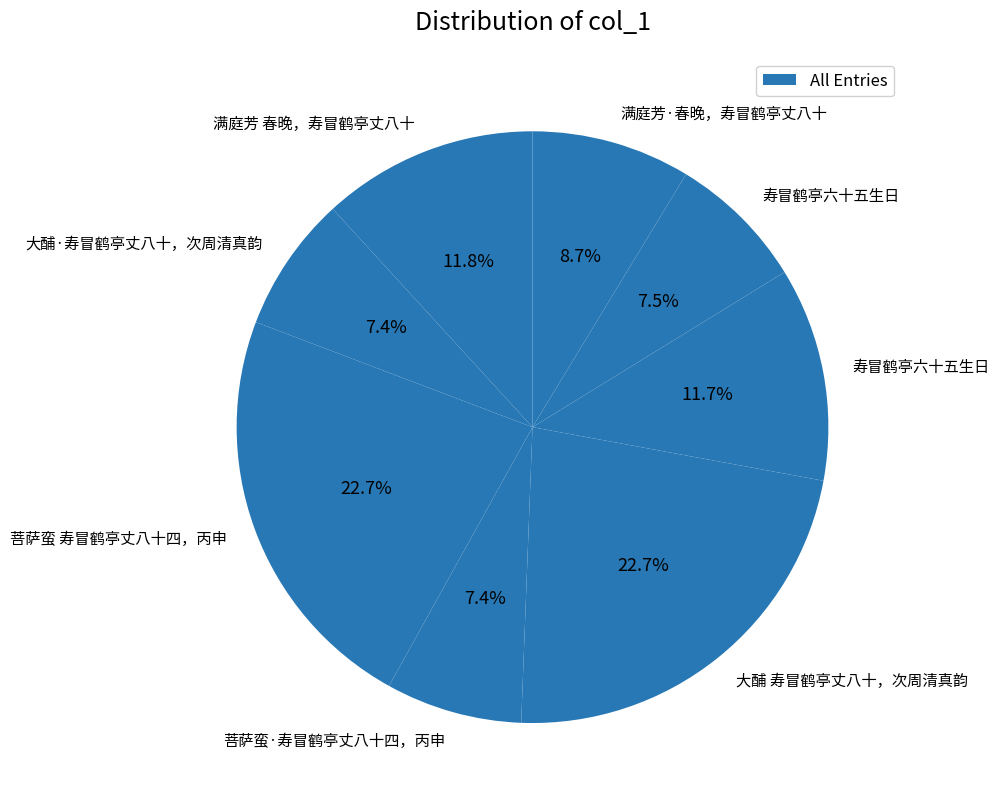

How many segments does this pie chart have?

8